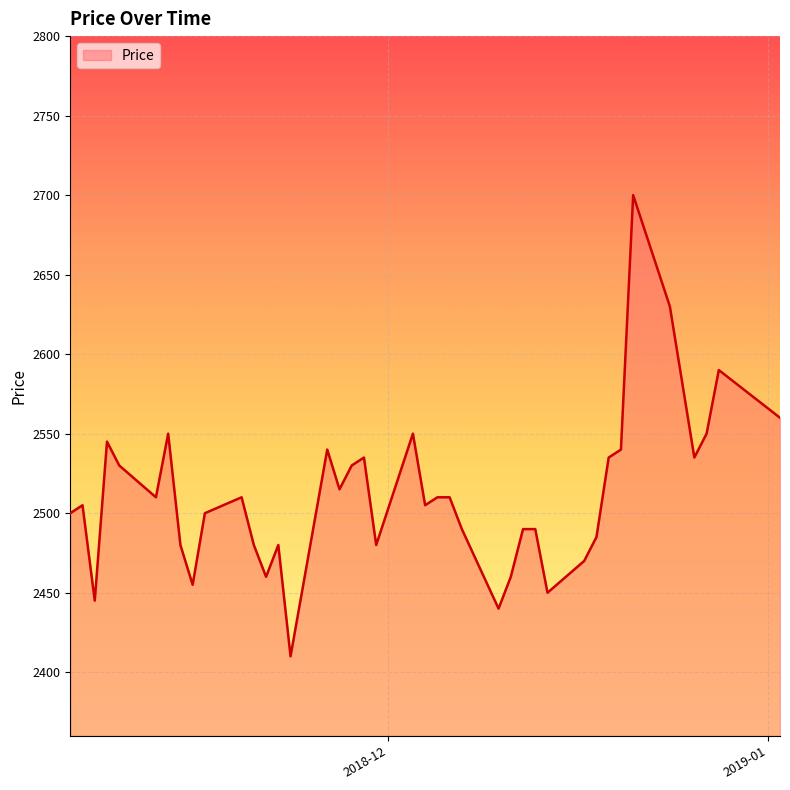

What is the difference between the maximum and minimum values?

290